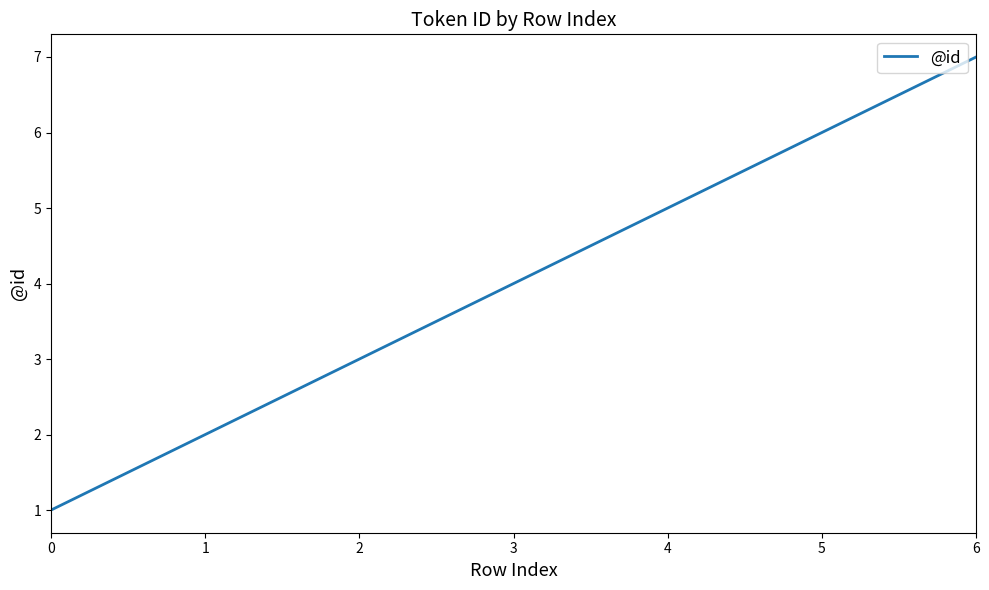

What is the smallest value displayed?

1